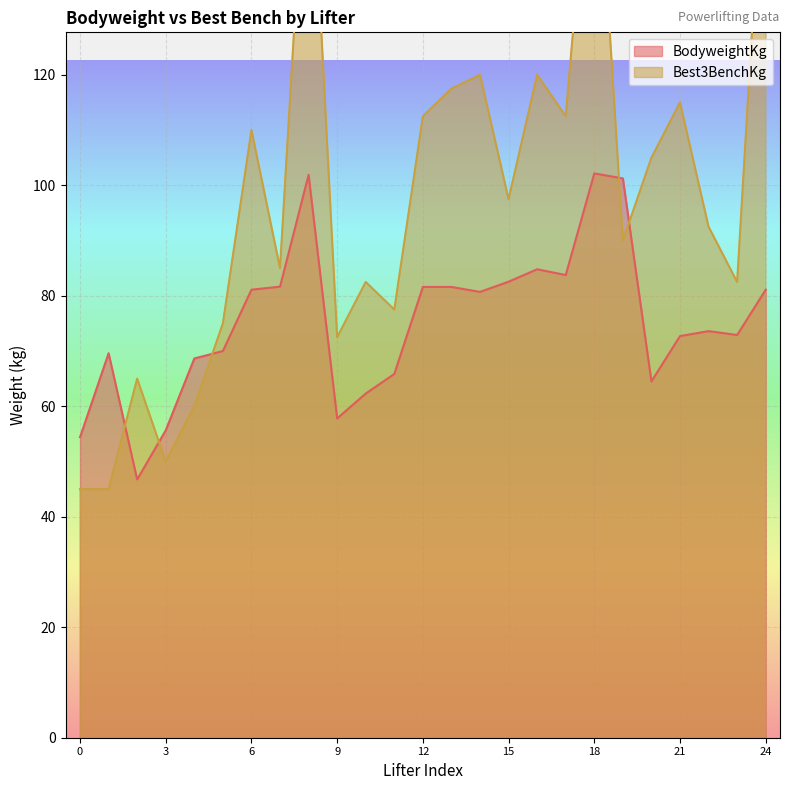

After their last crossing, which series has the higher values: BodyweightKg or Best3BenchKg?

Best3BenchKg